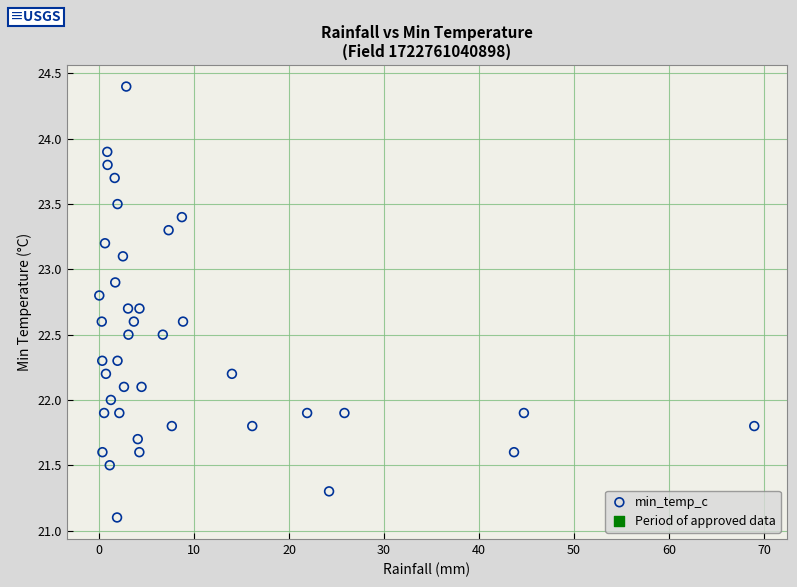

What is the range of Y values (max minus min)?

3.3